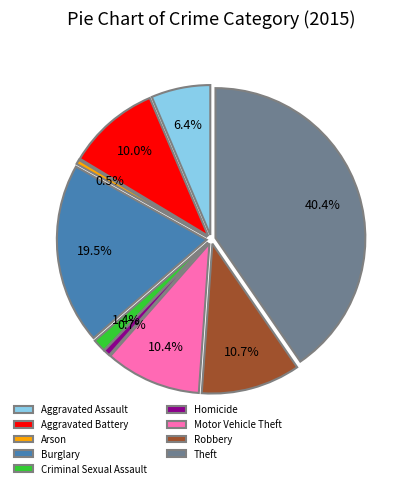

Which category has the smallest portion of the pie?

Arson